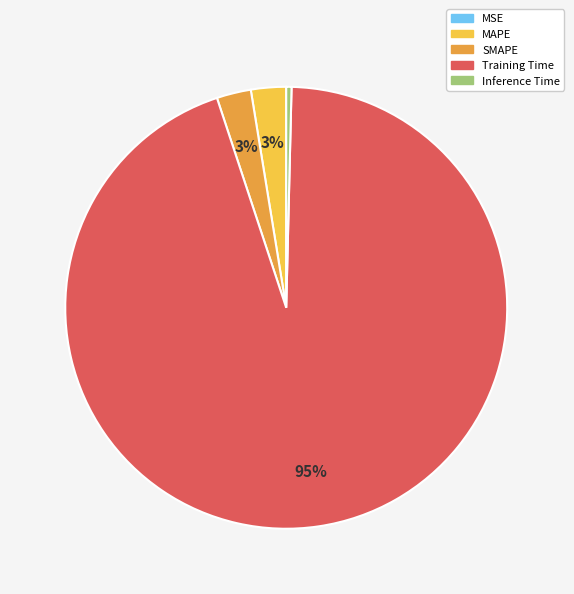

The SMAPE slice represents 13% of the pie. True or false?

False